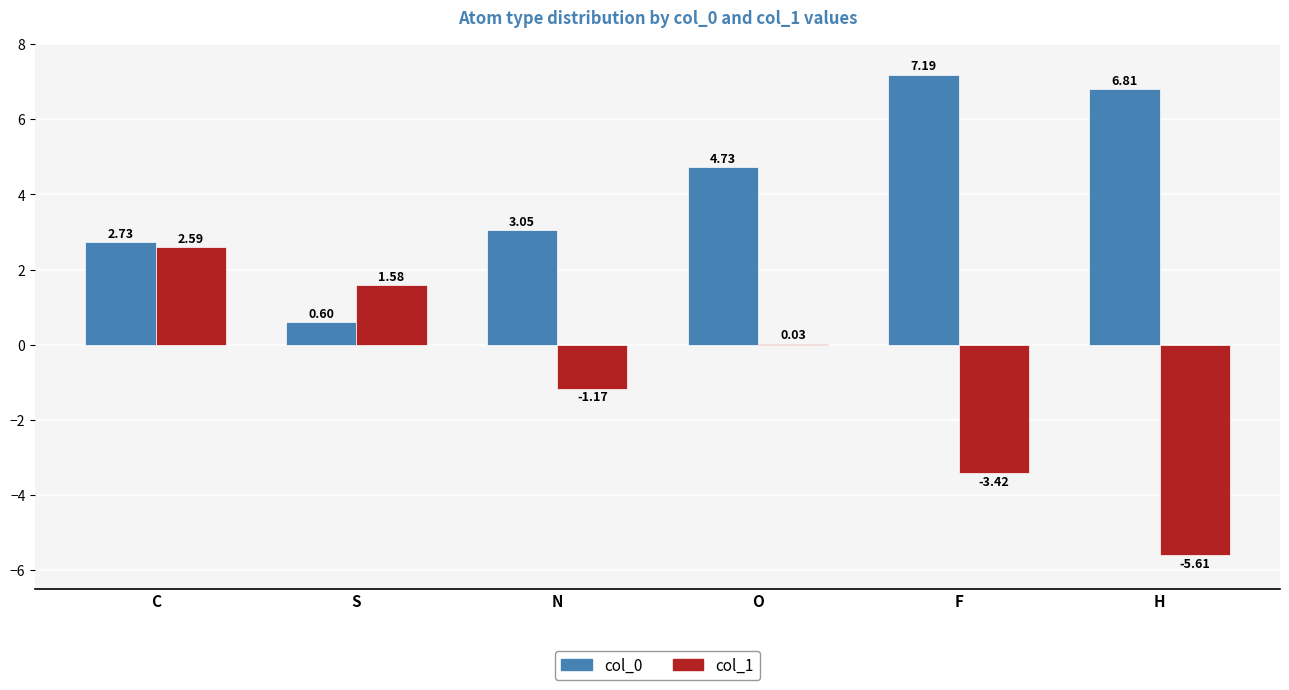

How many categories are shown in the chart?

6